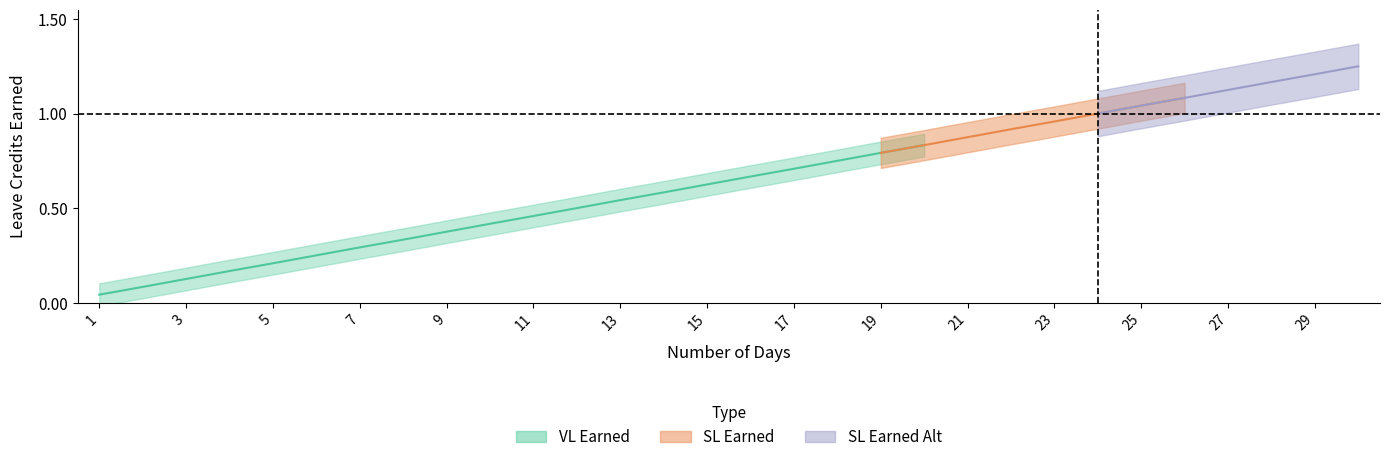

What are all the series names shown in the legend?

VL Earned, SL Earned, SL Earned Alt